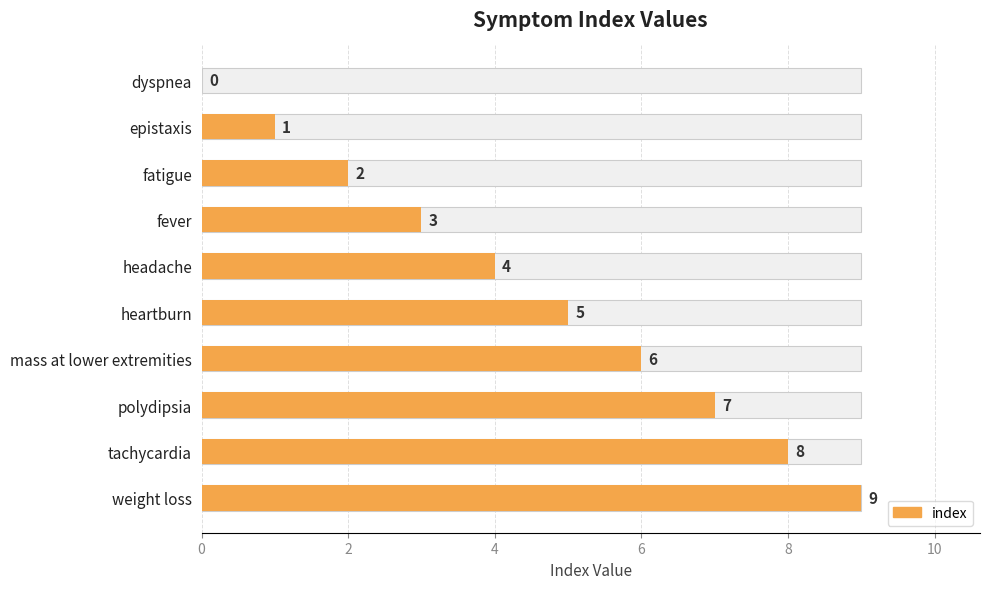

Reading left to right, transcribe all the data shown in this chart.

0	1	2	3	4	5	6	7	8	9